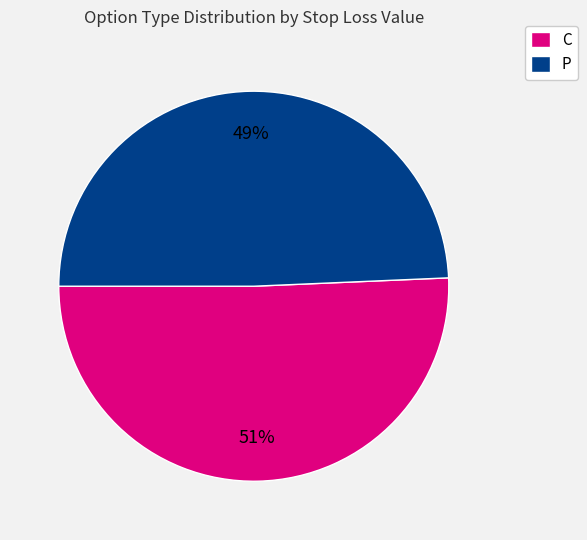

Count the number of slices in the pie.

2